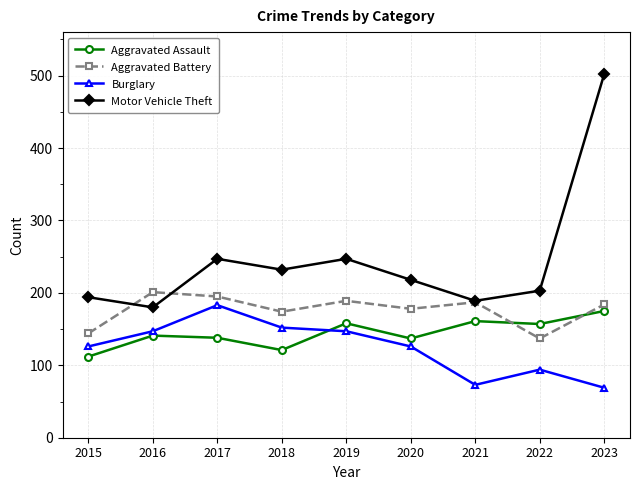

True or false: Motor Vehicle Theft has a value of 247 at 2017.

True